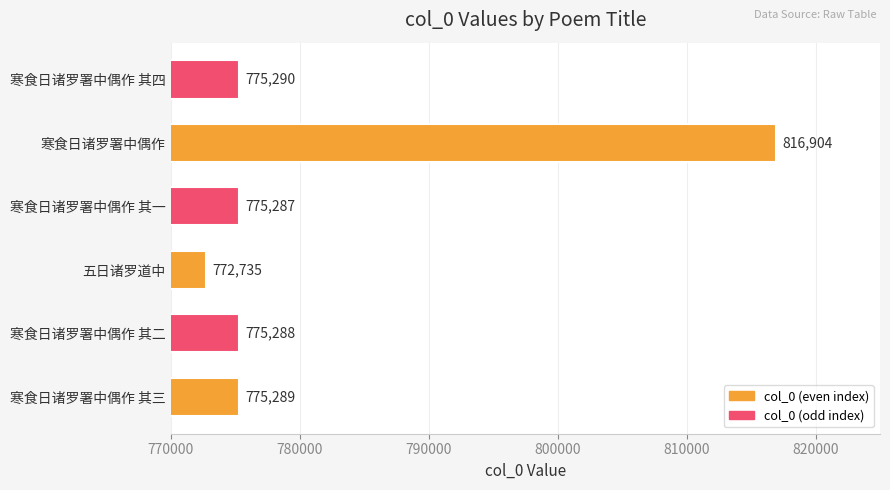

What is the minimum value shown in the chart?

772735